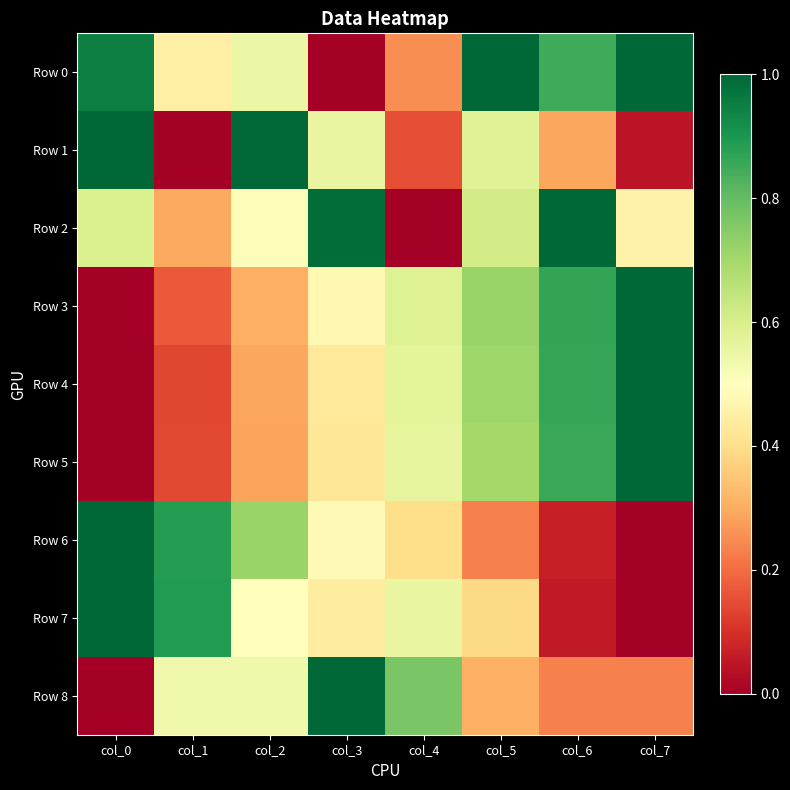

What is the spread (max minus min) of values at col_1?

0.9